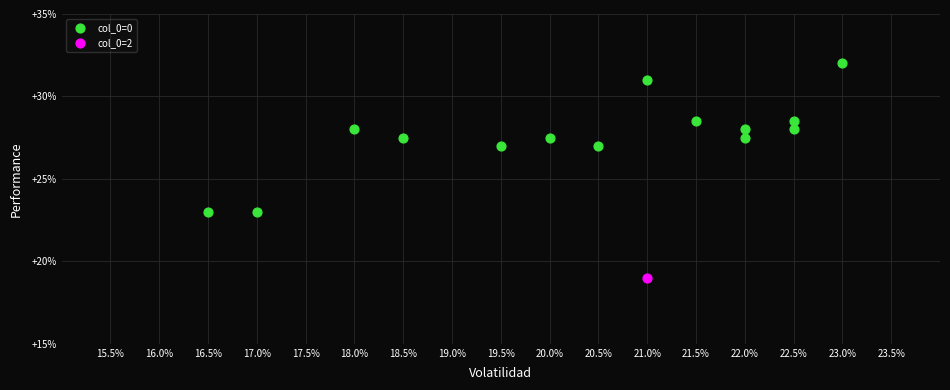

What are all the series names shown in the legend?

col_0=0, col_0=2